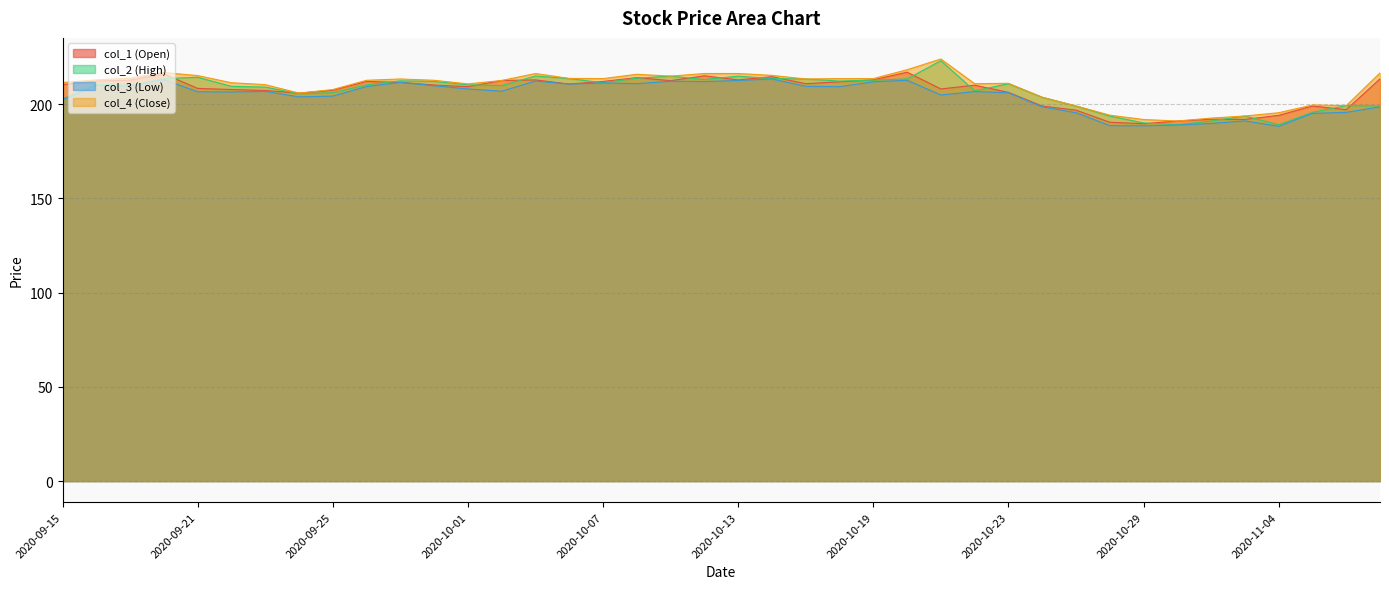

What is the label of the 14th point from the left?

2020-10-02